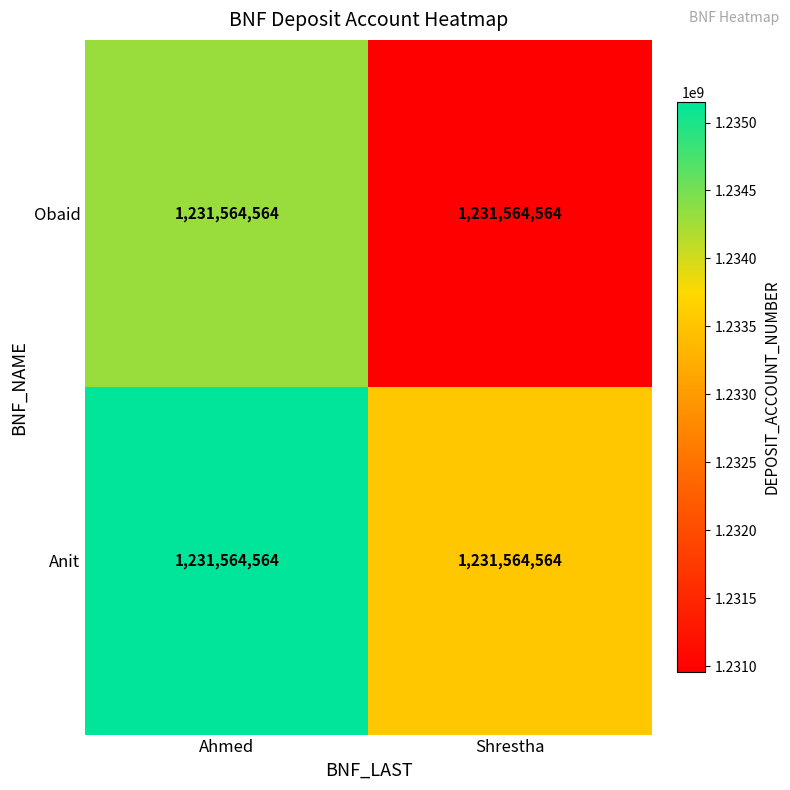

List the series in order of their overall mean, lowest first.

Obaid, Anit